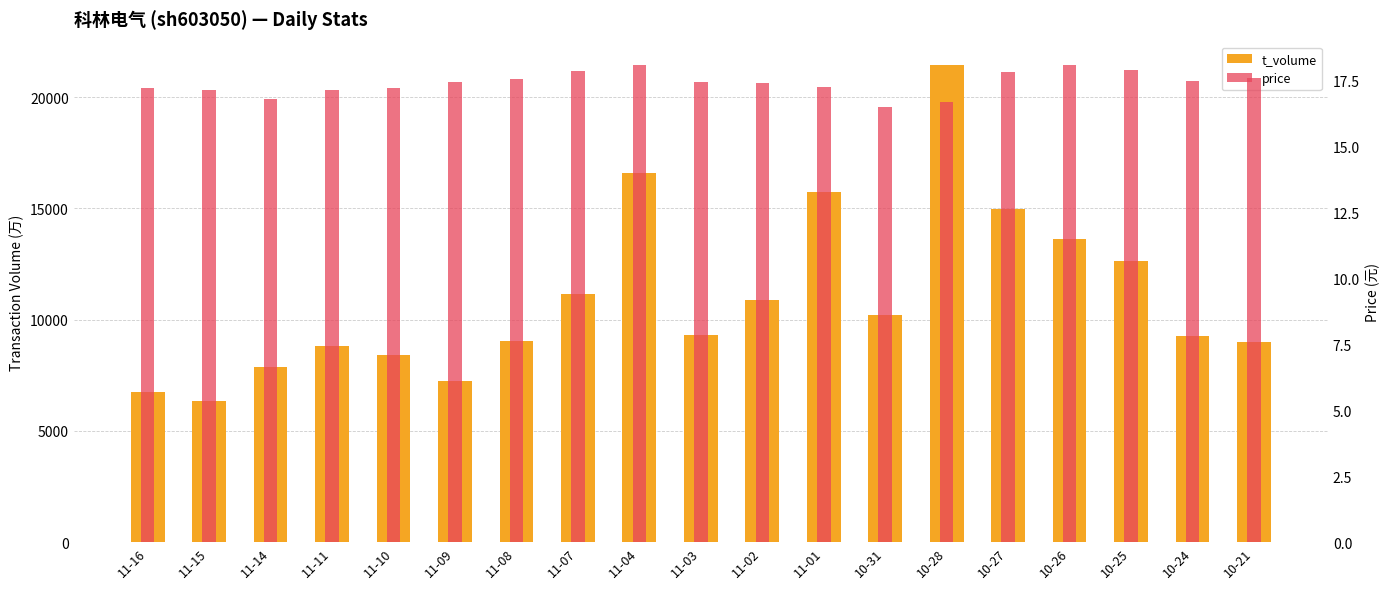

What is the greatest value displayed?

21430.0